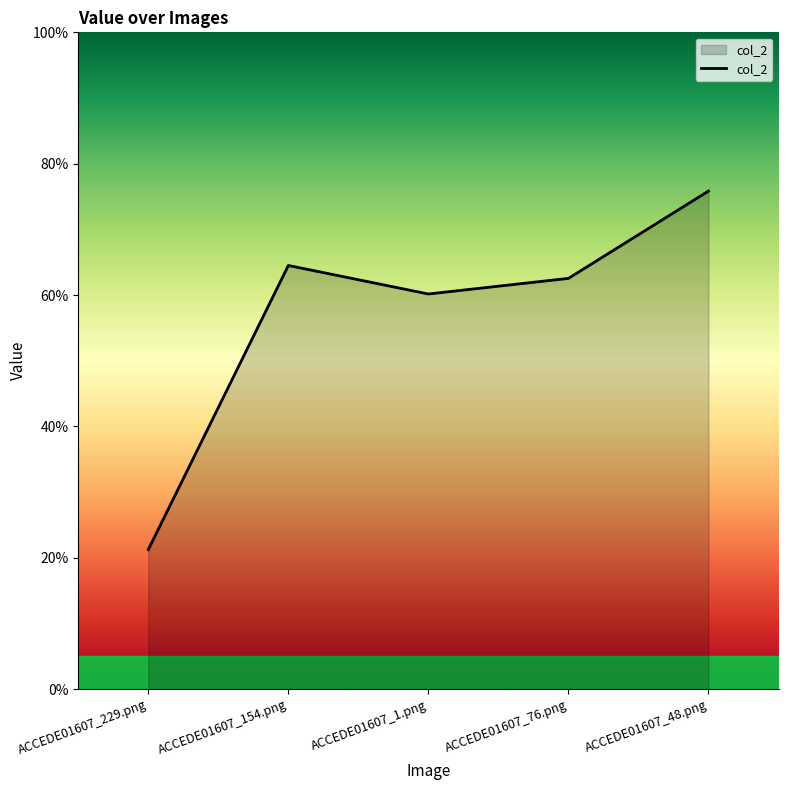

Reading left to right, transcribe all the data shown in this chart.

0.2	0.6	0.6	0.6	0.8